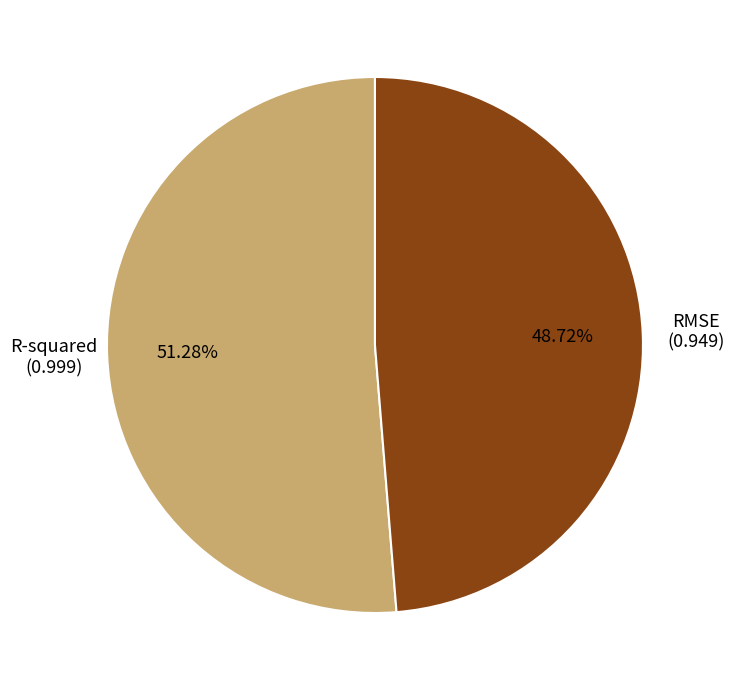

Does any single category account for the majority?

Yes